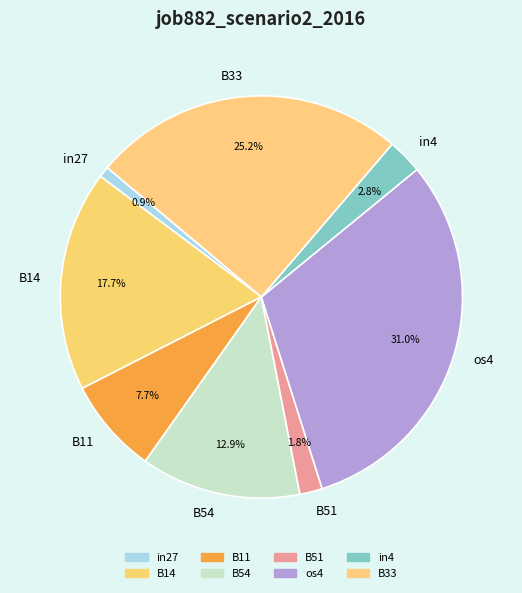

What percentage is the in4 slice, to the nearest percent?

3%